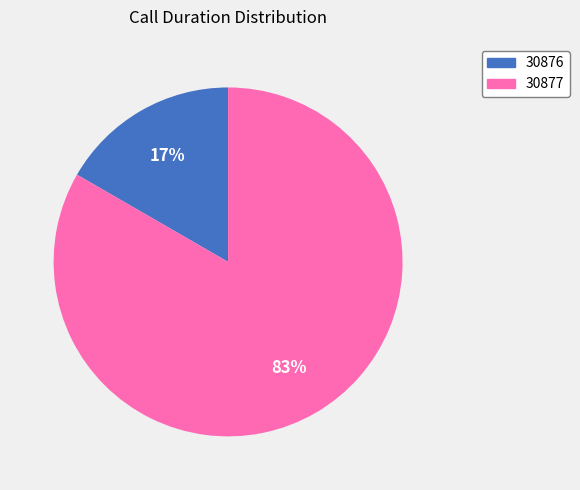

Rank the categories by value from lowest to highest.

30876, 30877